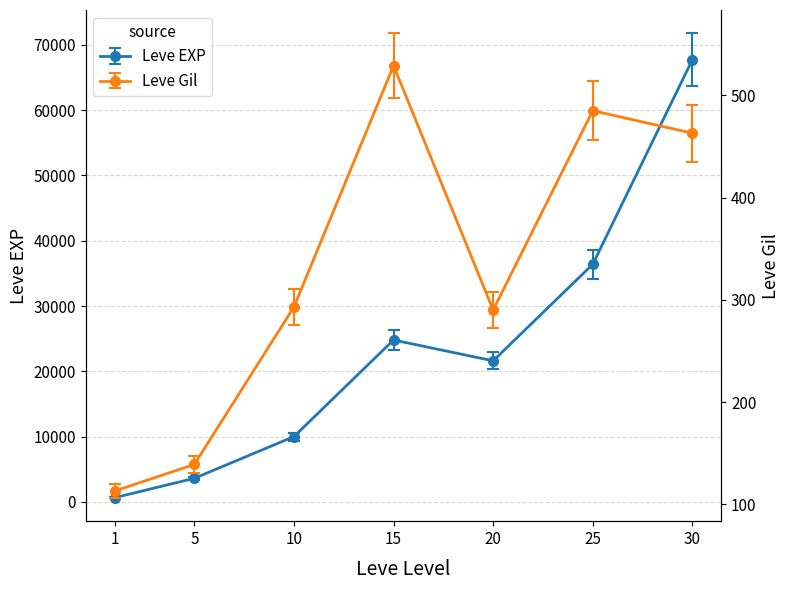

What is the sum of the Leve EXP values at 30 and 15?

98071.2